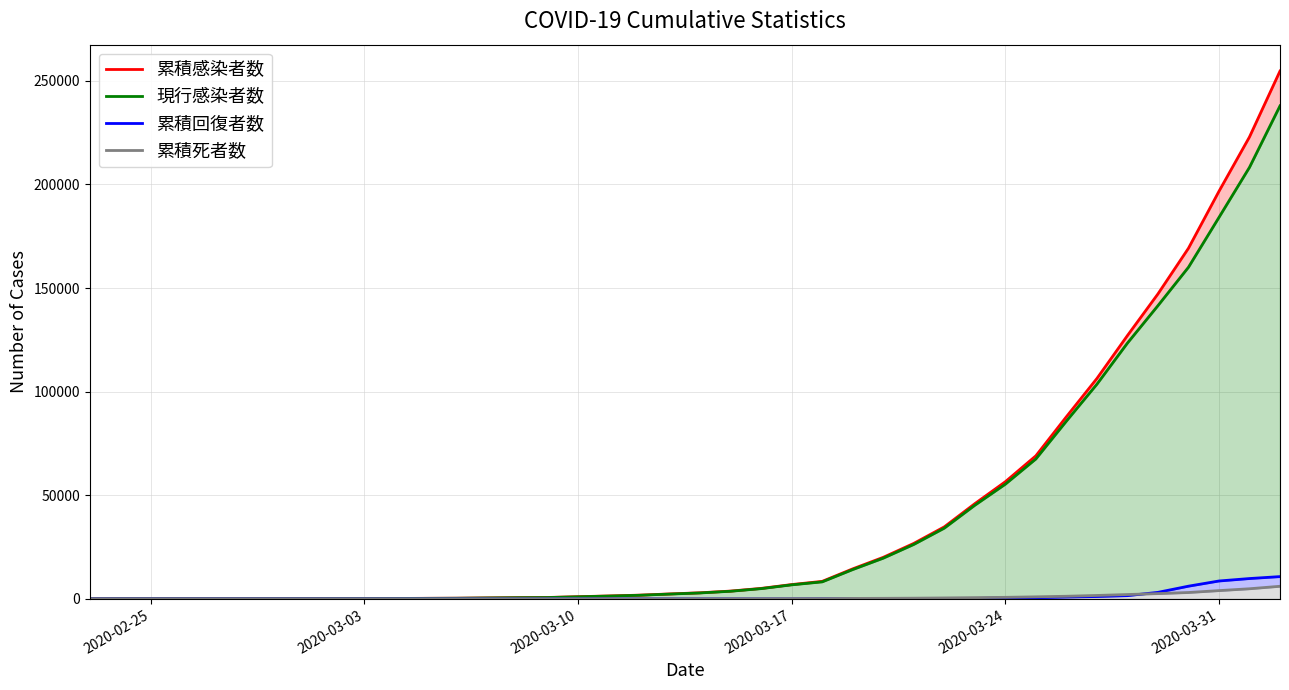

True or false: 現行感染者数 has more than 0 interior local peaks.

False